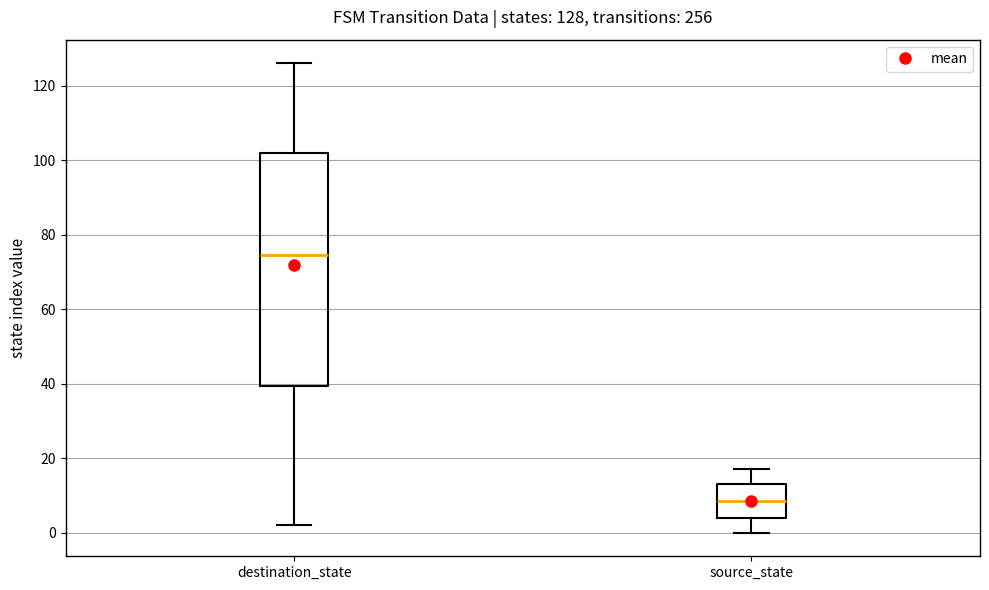

Which box has the lowest median line?

source_state